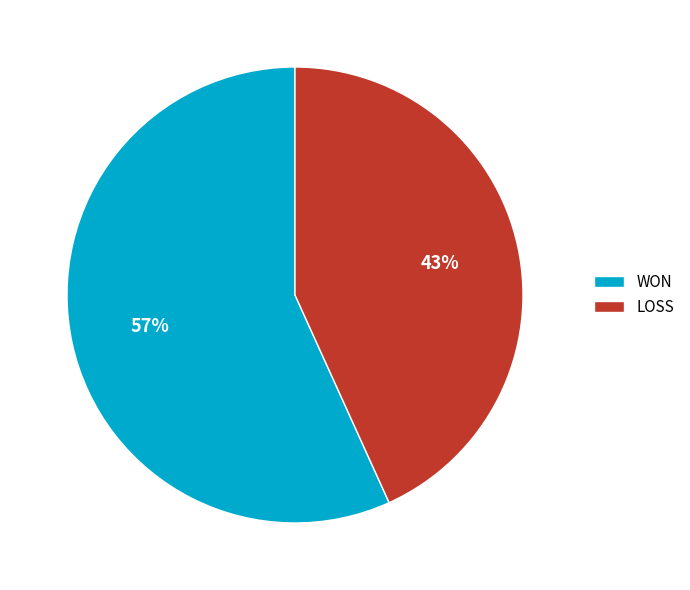

To the nearest percent, what is the combined percentage of LOSS and WON?

100%